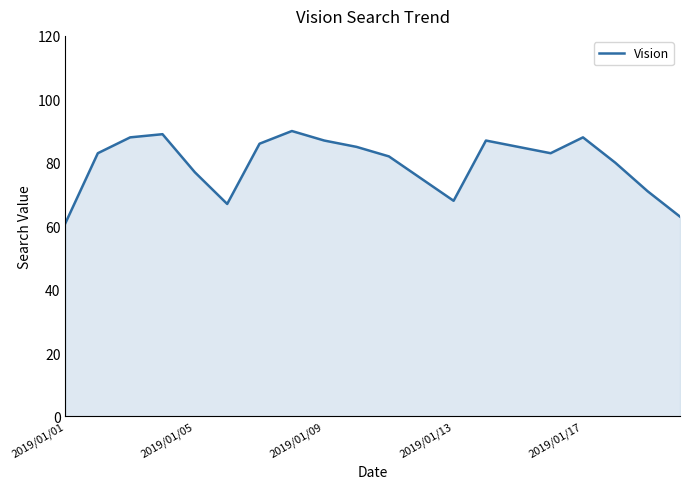

What is the maximum value shown in the chart?

90